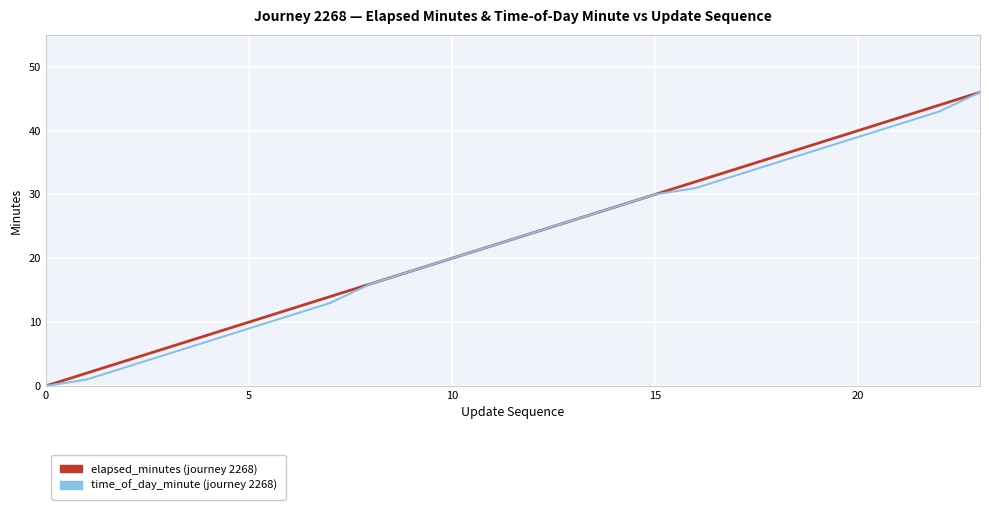

How many series are shown in this chart?

2